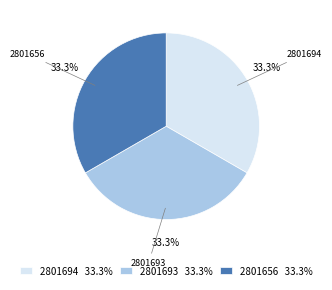

Is there a majority slice in this chart?

No